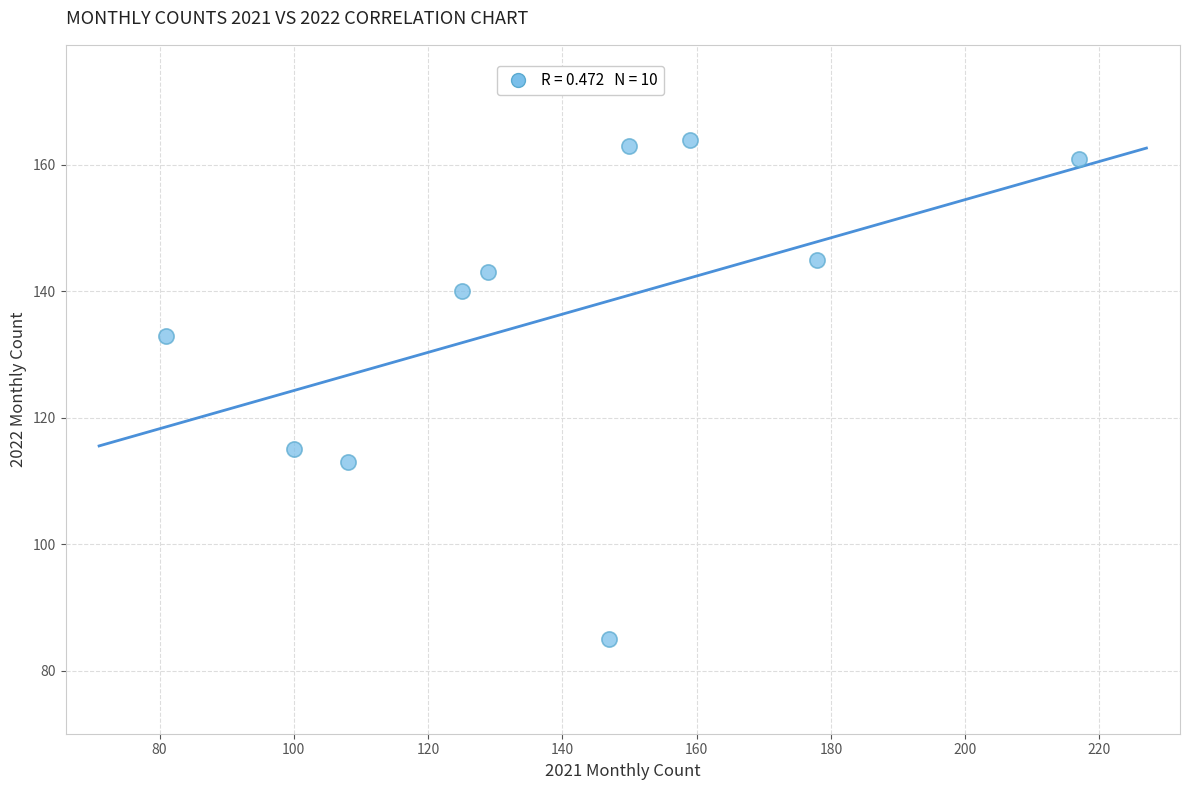

What is the range of Y values (max minus min)?

79